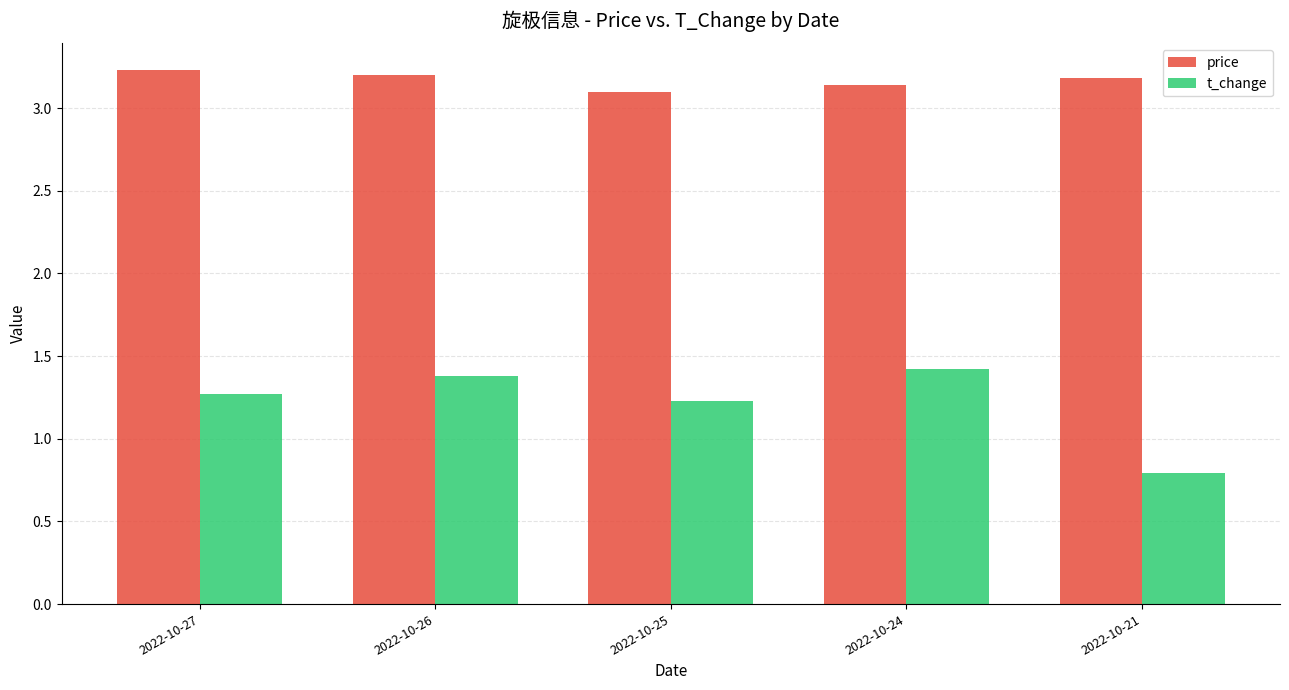

What are all the series names shown in the legend?

price, t_change